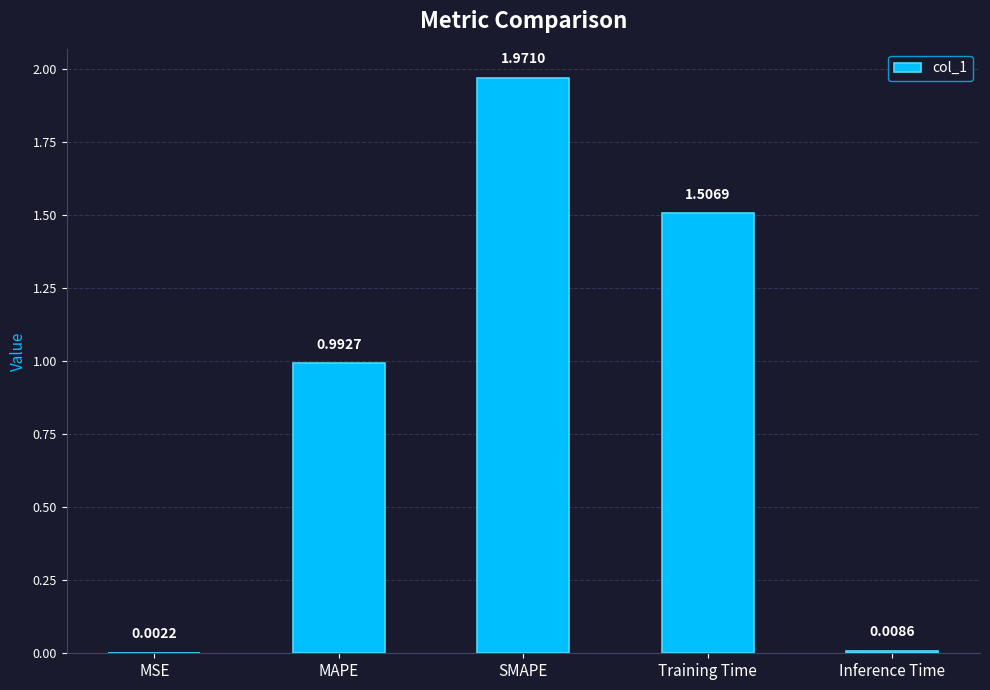

At which label is the value closest to 0?

MSE